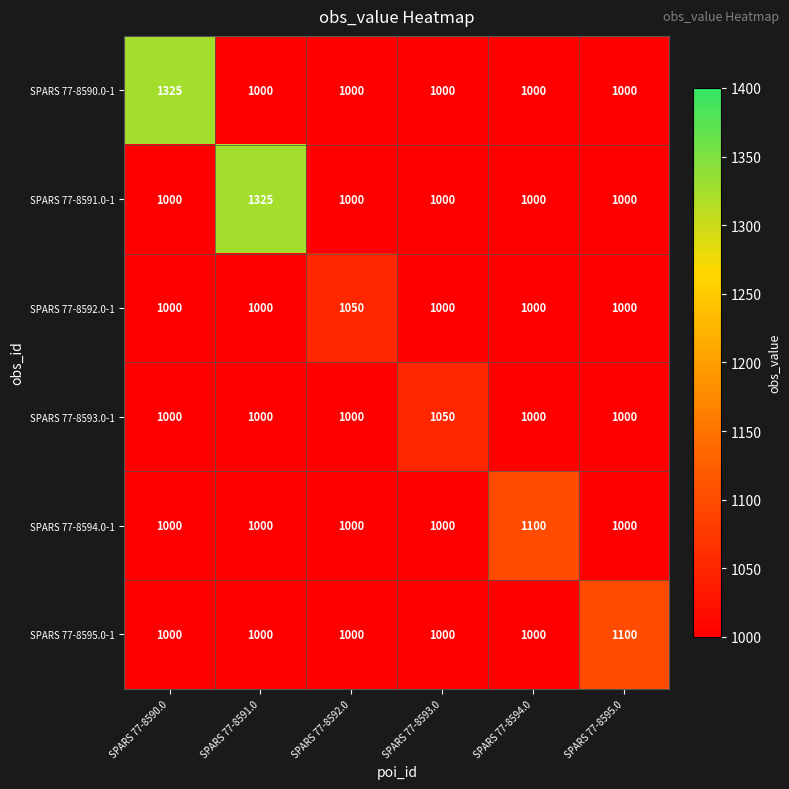

Which series changed the most between SPARS 77-8590.0 and SPARS 77-8593.0?

SPARS 77-8590.0-1